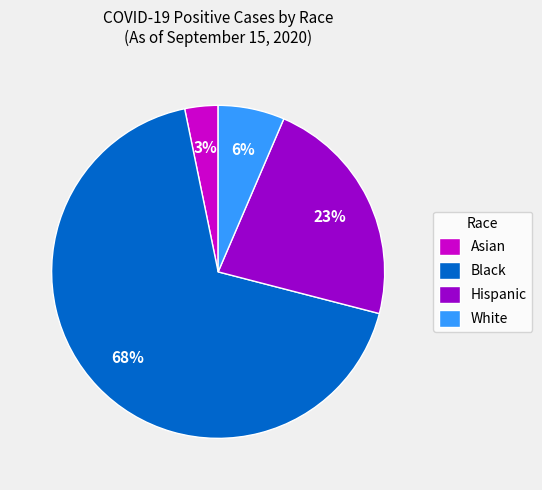

How many segments does this pie chart have?

4